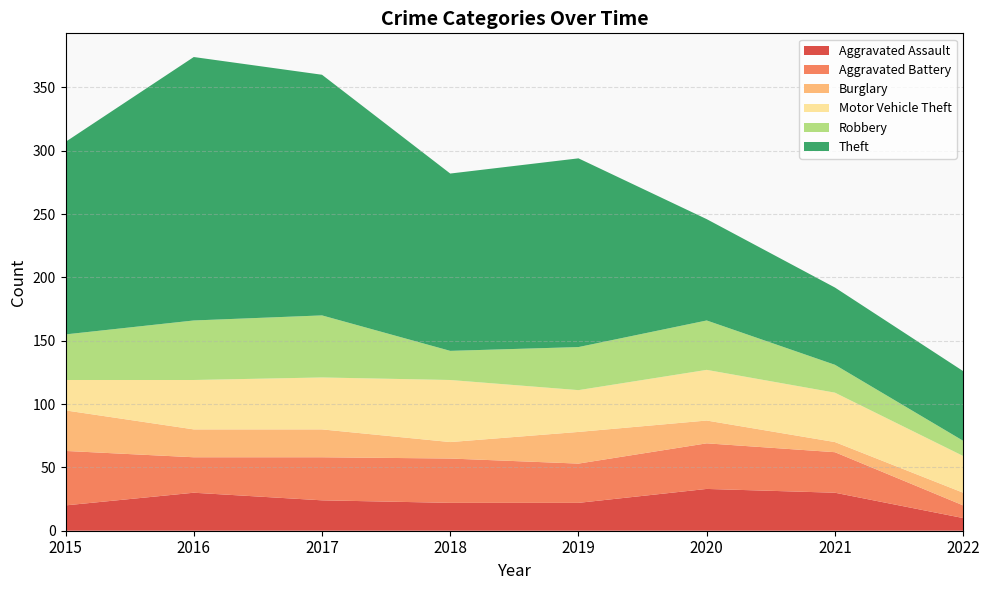

Reading left to right, what are all the values shown in this chart?

Aggravated Assault: 20	30	24	22	22	33	30	10
Aggravated Battery: 43	28	34	35	31	36	32	10
Burglary: 32	22	22	13	25	18	8	10
Motor Vehicle Theft: 24	39	41	49	33	40	39	29
Robbery: 36	47	49	23	34	39	22	12
Theft: 152	208	190	140	149	80	61	55